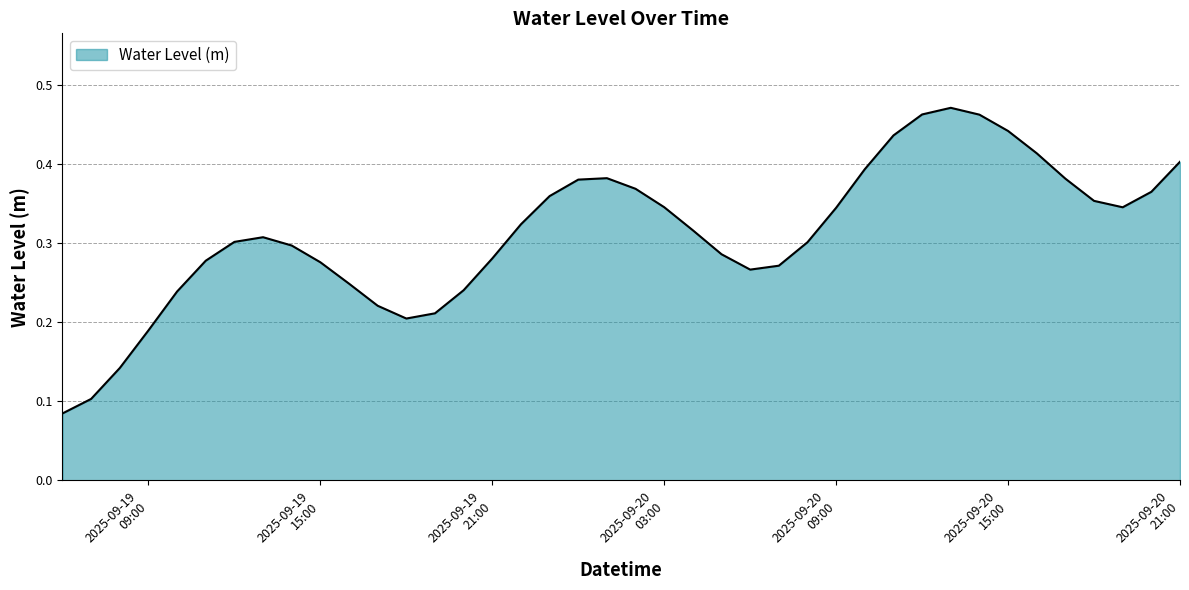

Where is the data nearest to the value 0?

2025-09-19 06:00:00